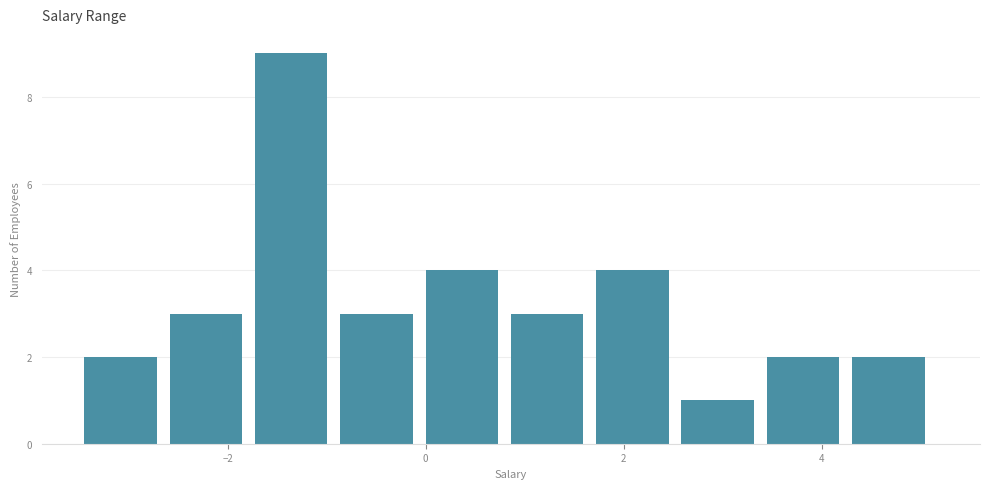

How tall is the bar that spans 4.4 to 5.2 on the x-axis? Neither the bar edges nor the heights are printed on the chart, so give them approximately, as read against the axes.

2